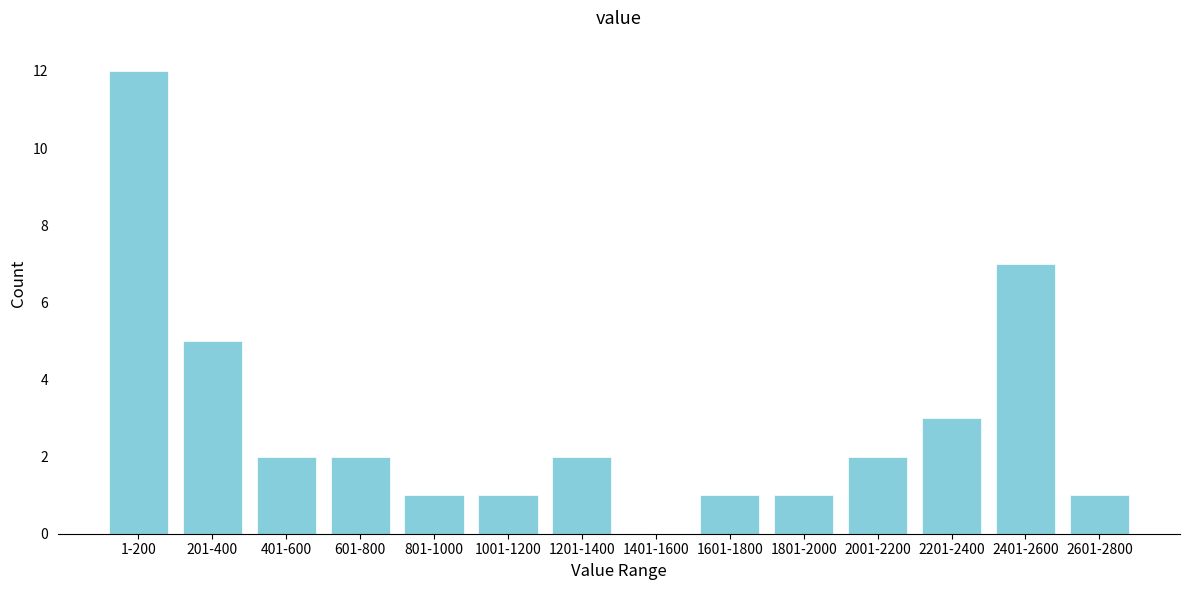

Reading right to left, list all the values displayed in this chart.

2601-2800=1	2401-2600=7	2201-2400=3	2001-2200=2	1801-2000=1	1601-1800=1	1401-1600=0	1201-1400=2	1001-1200=1	801-1000=1	601-800=2	401-600=2	201-400=5	1-200=12